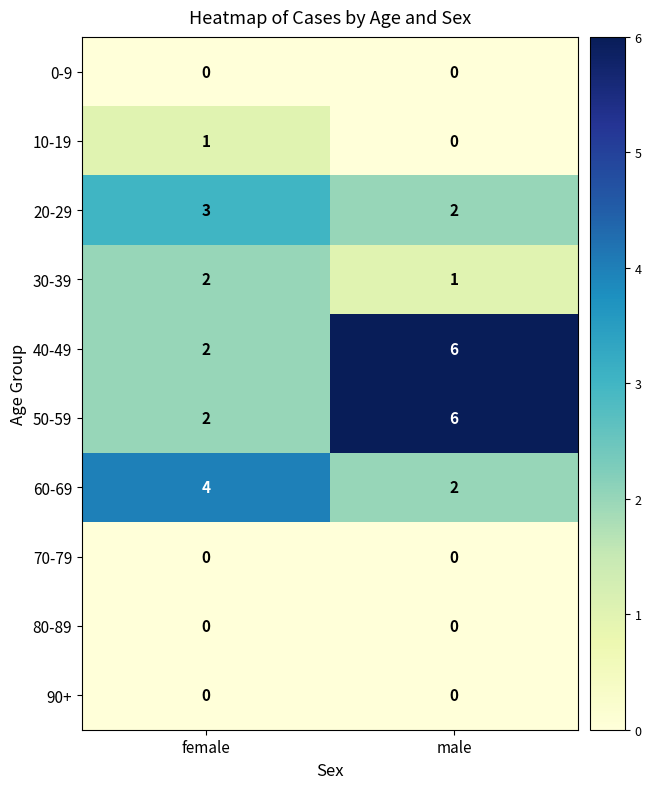

What is the spread (max minus min) of values at male?

6